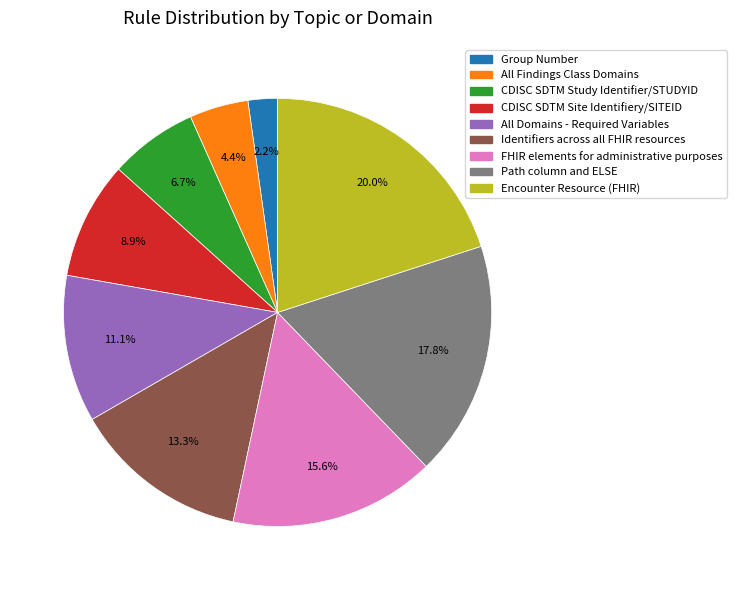

Rank the categories by value from lowest to highest.

Group Number, All Findings Class Domains, CDISC SDTM Study Identifier/STUDYID, CDISC SDTM Site Identifiery/SITEID, All Domains - Required Variables, Identifiers across all FHIR resources, FHIR elements for administrative purposes, Path column and ELSE, Encounter Resource (FHIR)